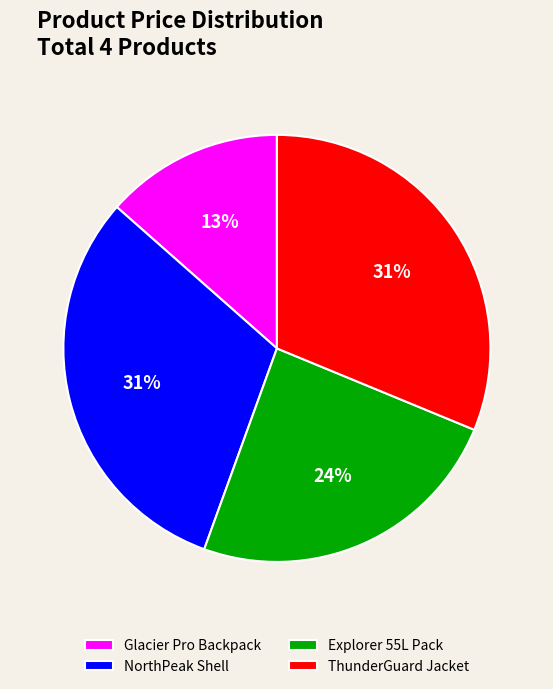

Does any single category account for the majority?

No